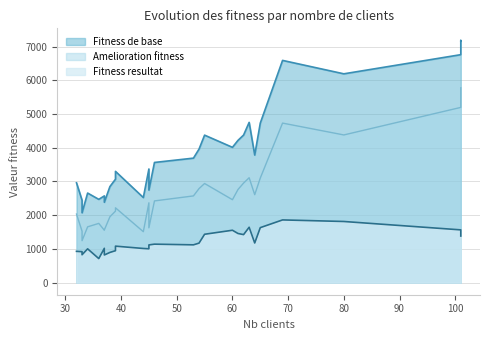

Which has a higher value, 37 or 33?

37